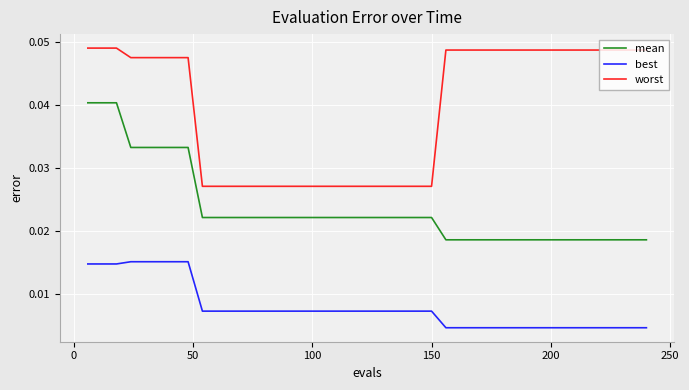

What are all the series names shown in the legend?

mean, best, worst